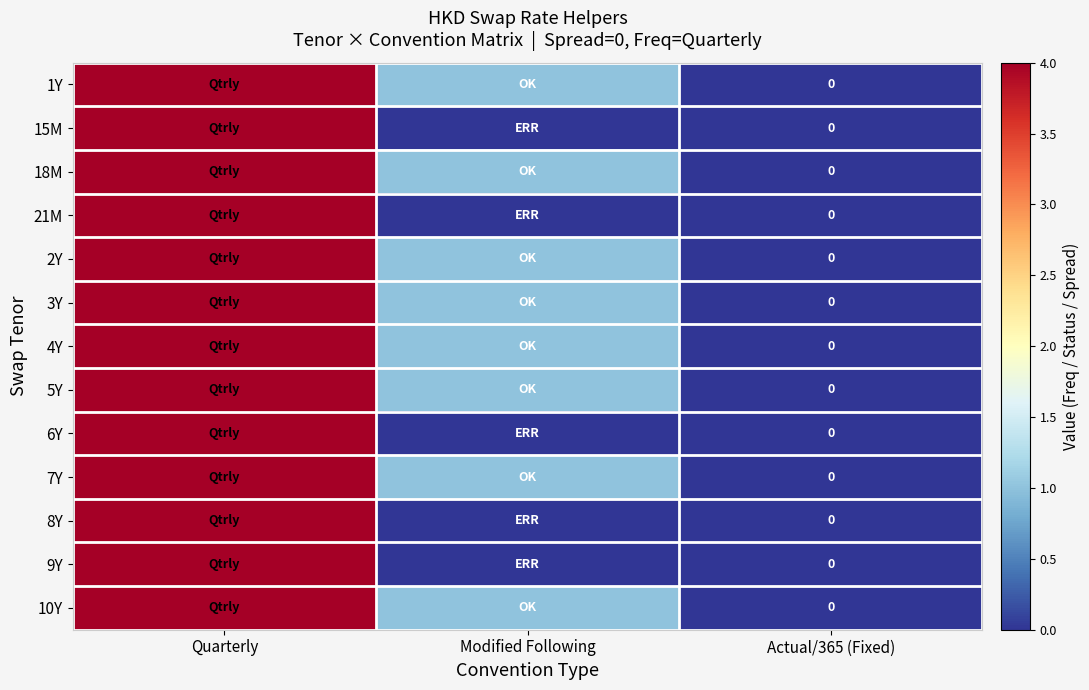

How many data points in 3Y are above 1?

1